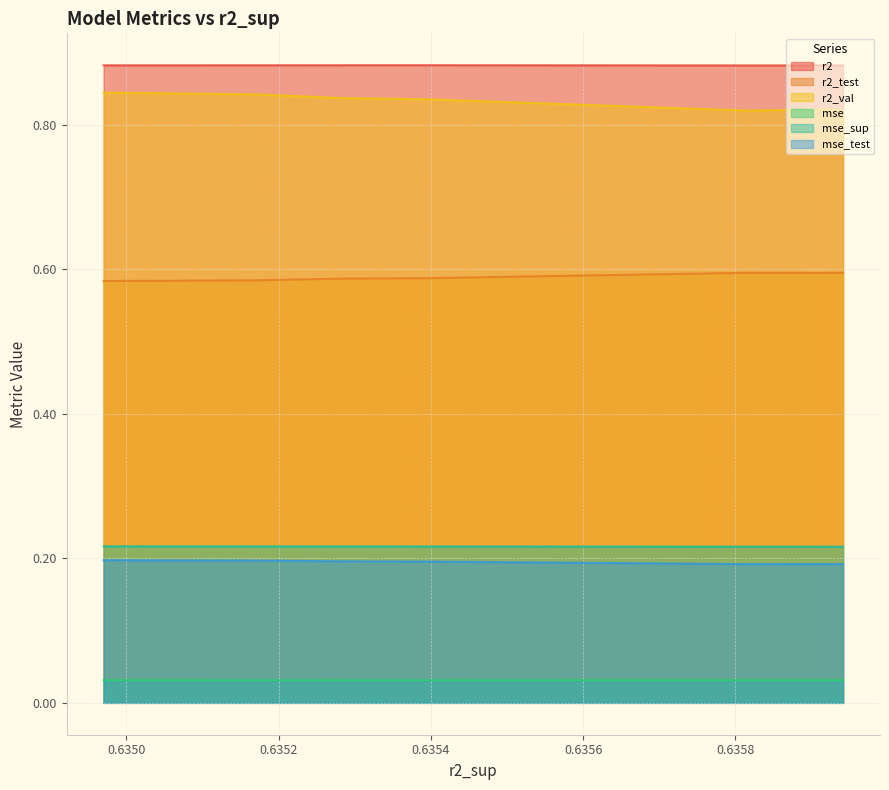

True or false: mse_test and r2_test cross at least once.

False